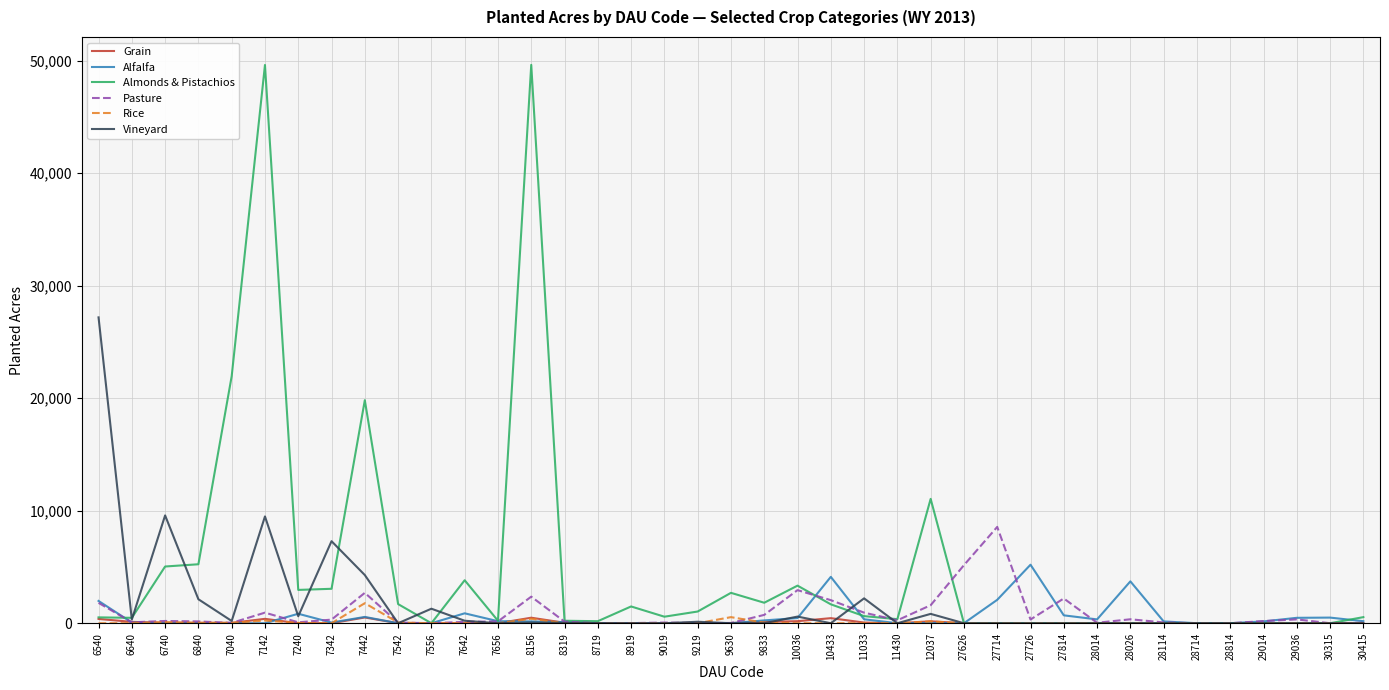

What is the greatest value displayed?

49620